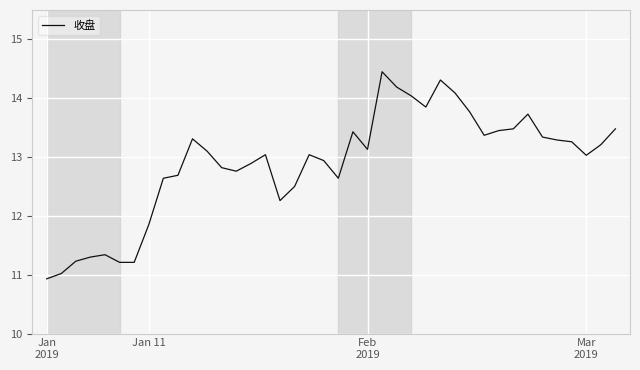

What is the minimum value shown in the chart?

10.9